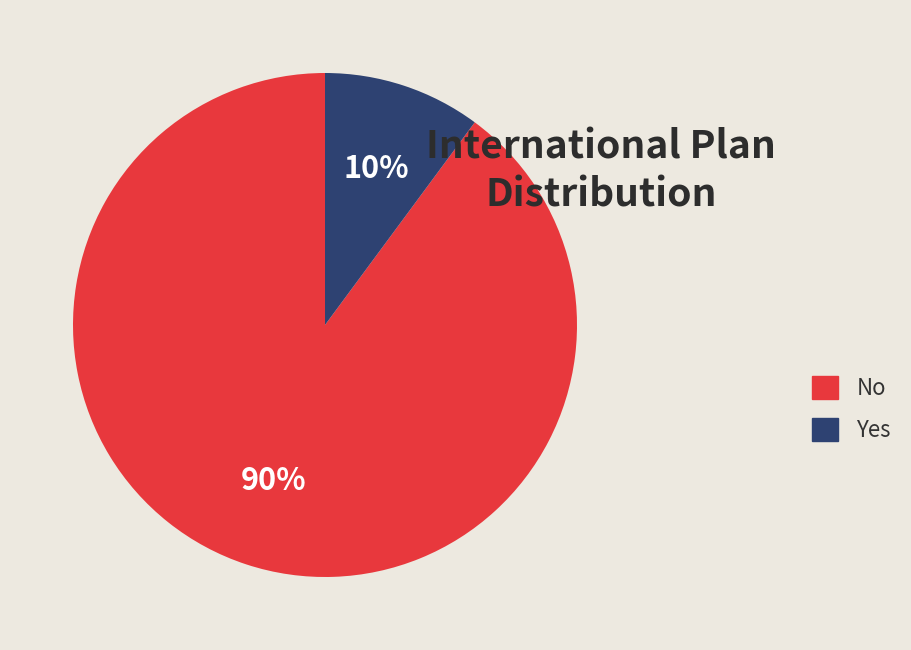

True or false: No accounts for 90% of the total.

True